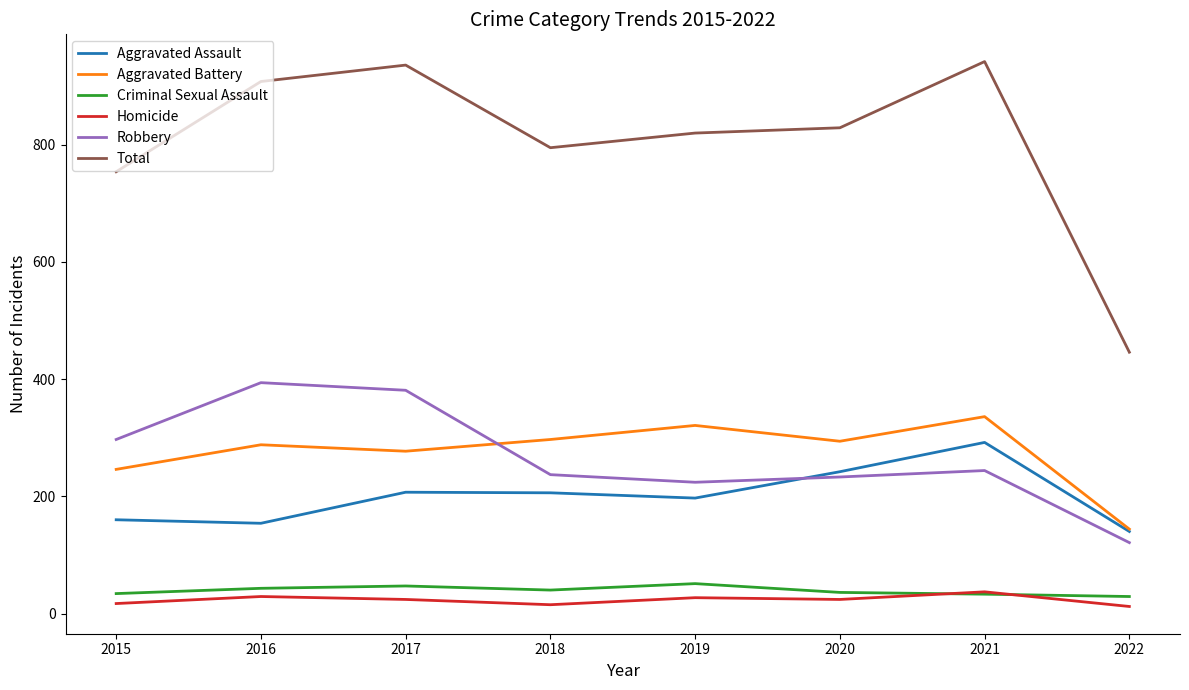

True or false: Criminal Sexual Assault and Total intersect in this chart.

False